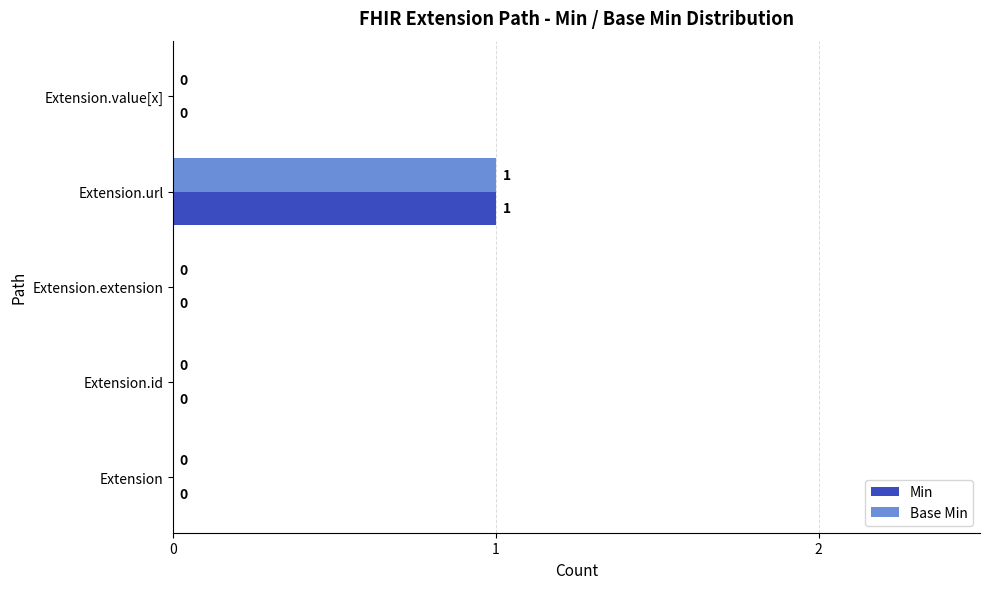

At which category is the sum across all series the highest?

Extension.url